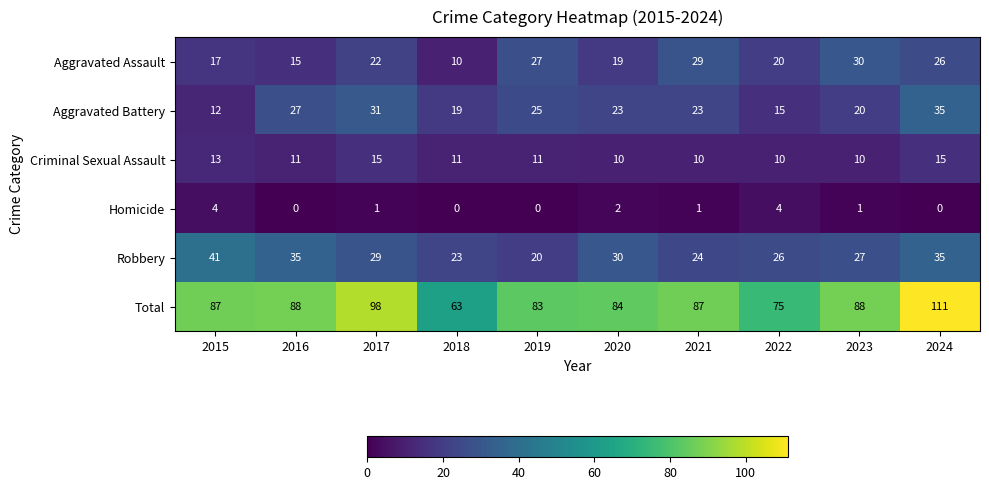

True or false: Homicide has a value of -1 at 2024.

False